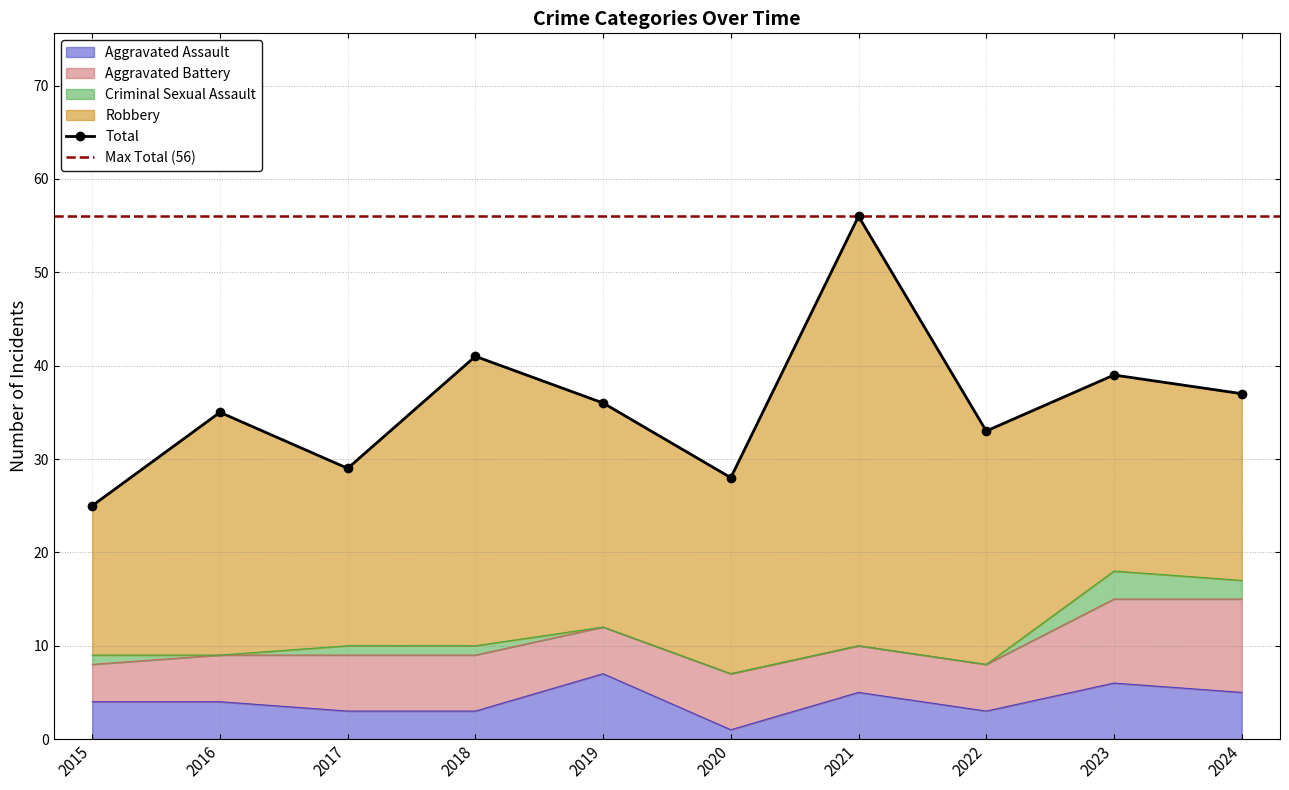

What are all the series names shown in the legend?

Aggravated Assault, Aggravated Battery, Criminal Sexual Assault, Robbery, Total